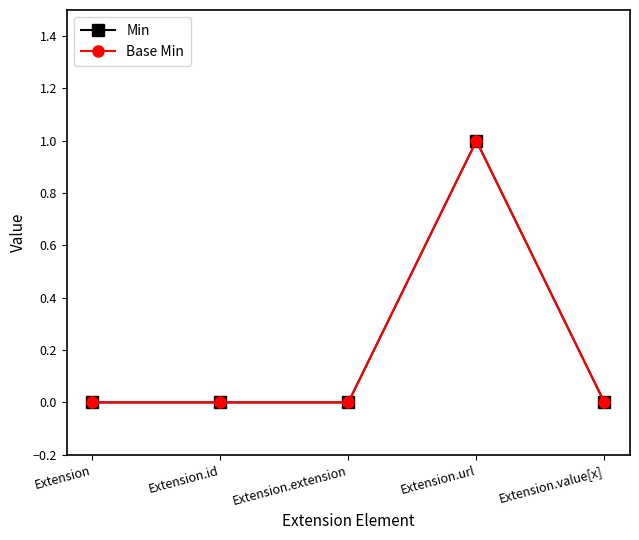

Does the chart have visible grid lines?

No